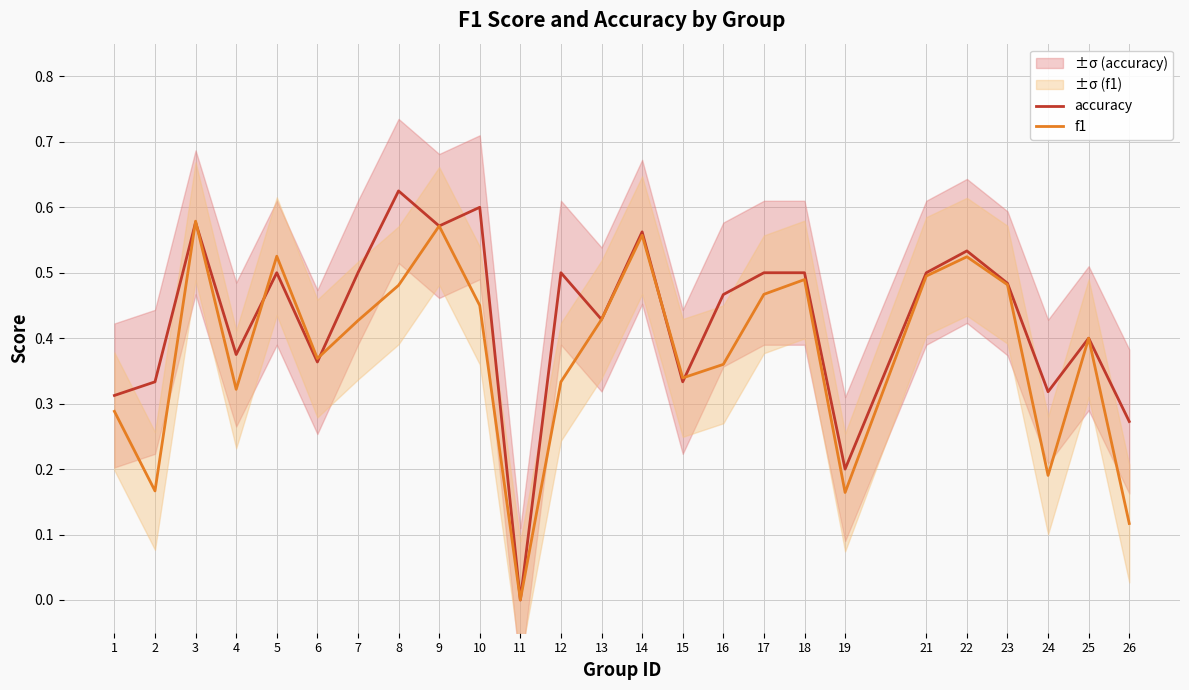

Reading left to right, what are all the values shown in this chart?

accuracy: 0.3	0.3	0.6	0.4	0.5	0.4	0.5	0.6	0.6	0.6	0.0	0.5	0.4	0.6	0.3	0.5	0.5	0.5	0.2	0.5	0.5	0.5	0.3	0.4	0.3
f1: 0.3	0.2	0.6	0.3	0.5	0.4	0.4	0.5	0.6	0.5	0.0	0.3	0.4	0.6	0.3	0.4	0.5	0.5	0.2	0.5	0.5	0.5	0.2	0.4	0.1